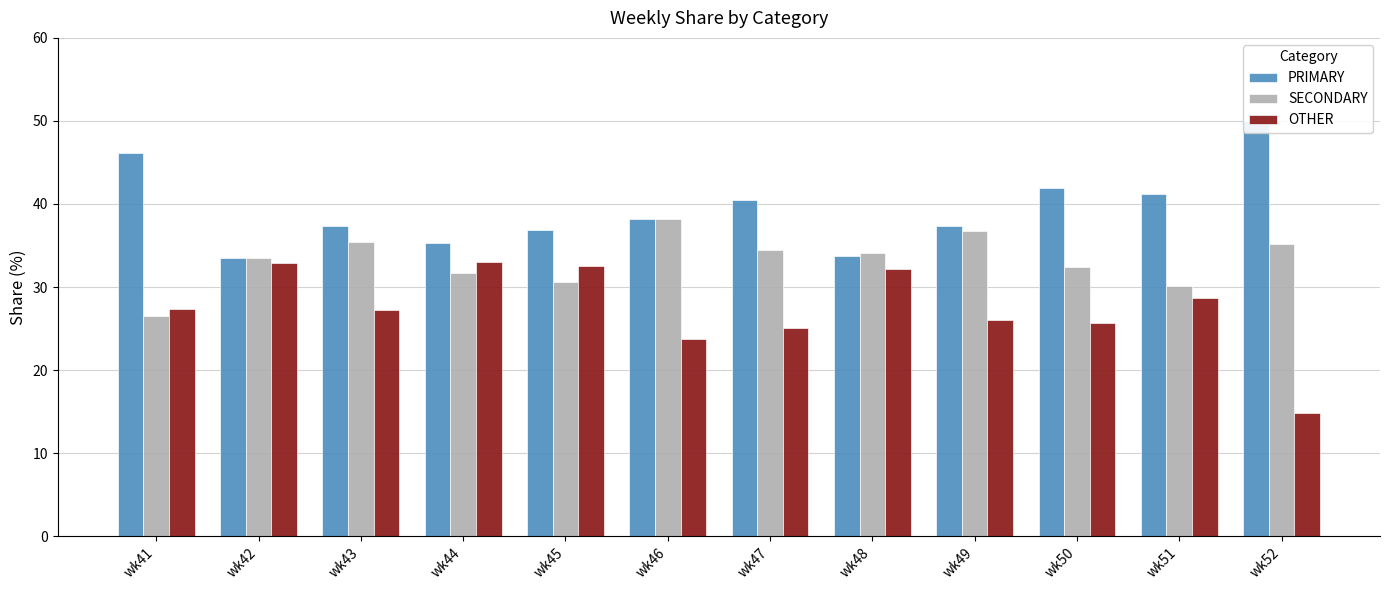

Where does the OTHER series first go above 27?

wk41